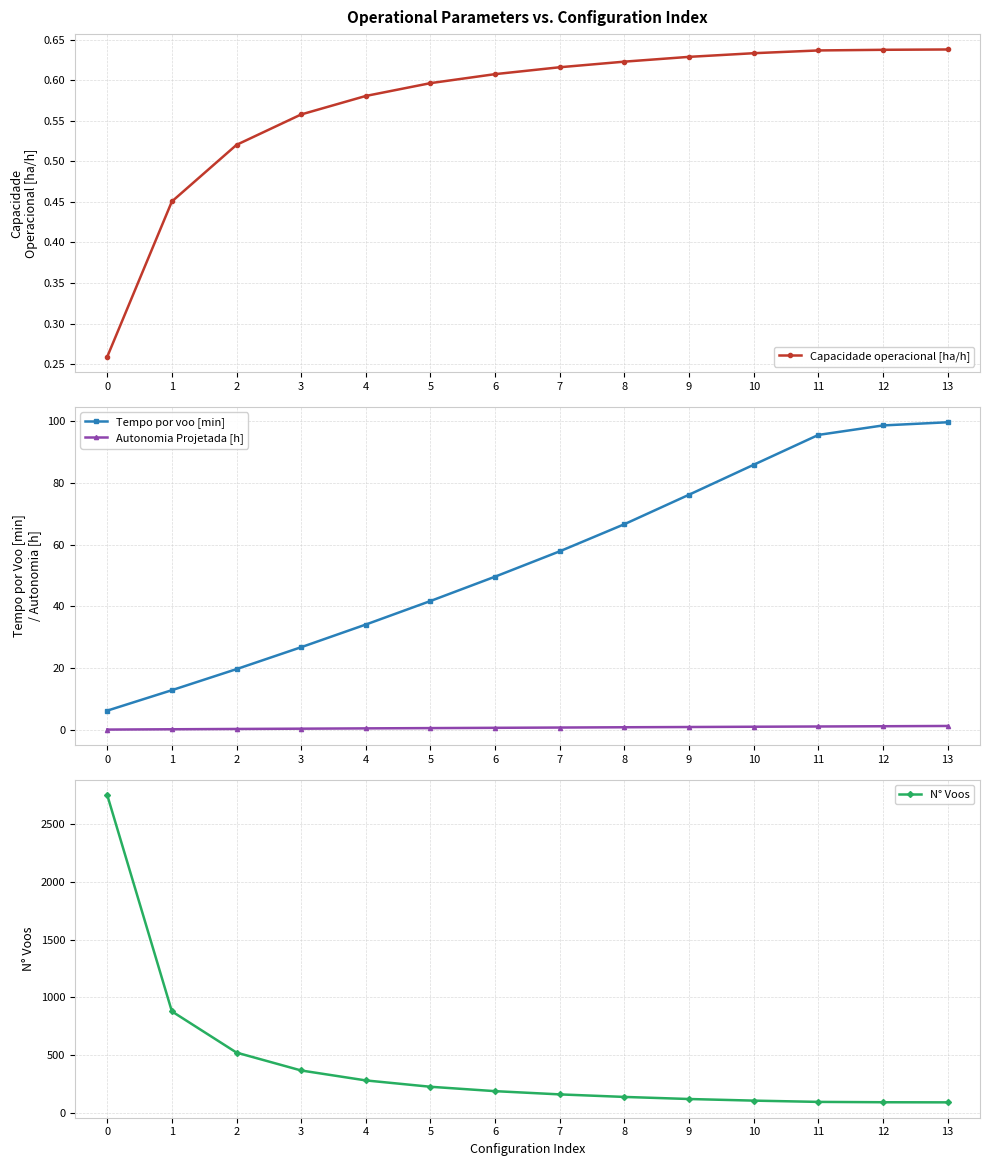

Reading right to left, list all the values displayed in this chart.

Capacidade operacional [ha/h]: 0.6	0.6	0.6	0.6	0.6	0.6	0.6	0.6	0.6	0.6	0.6	0.5	0.5	0.3
Tempo por voo [min]: 99.6	98.6	95.5	85.9	76.2	66.6	57.8	49.6	41.7	34.1	26.8	19.7	12.9	6.2
Autonomia Projetada [h]: 1.3	1.2	1.1	1.0	0.9	0.8	0.8	0.7	0.6	0.5	0.4	0.3	0.2	0.1
N° Voos: 91.0	92.0	95.0	106.0	120.0	138.0	160.0	188.0	226.0	281.0	367.0	522.0	879.0	2753.0